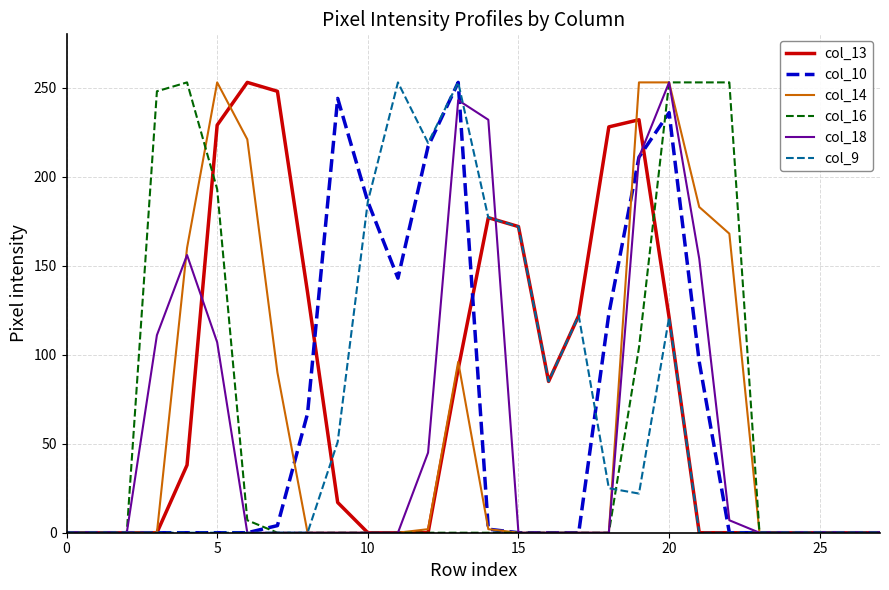

Which series has the largest total across all categories?

col_13